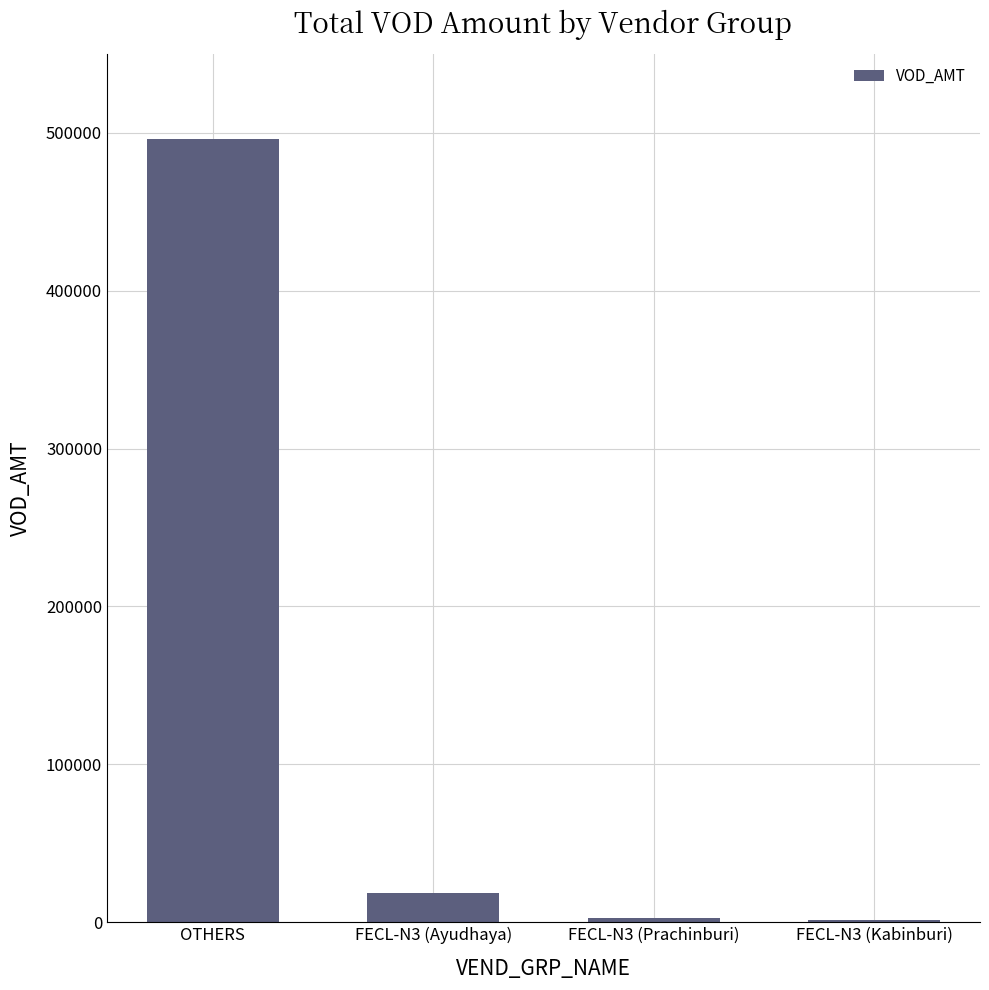

What is the approximate value at FECL-N3 (Ayudhaya)?

18697.0